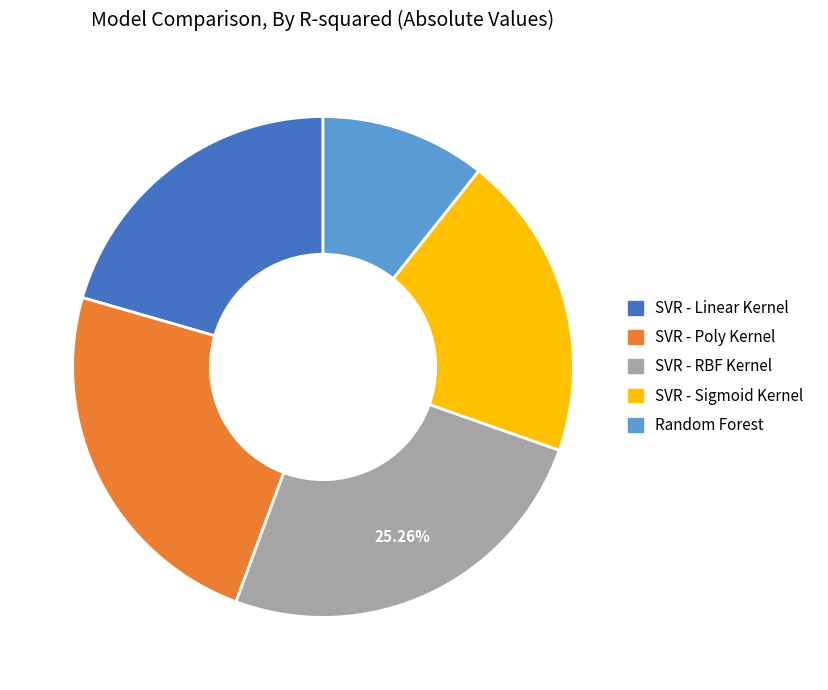

To the nearest percent, what portion does SVR - Poly Kernel represent?

24%